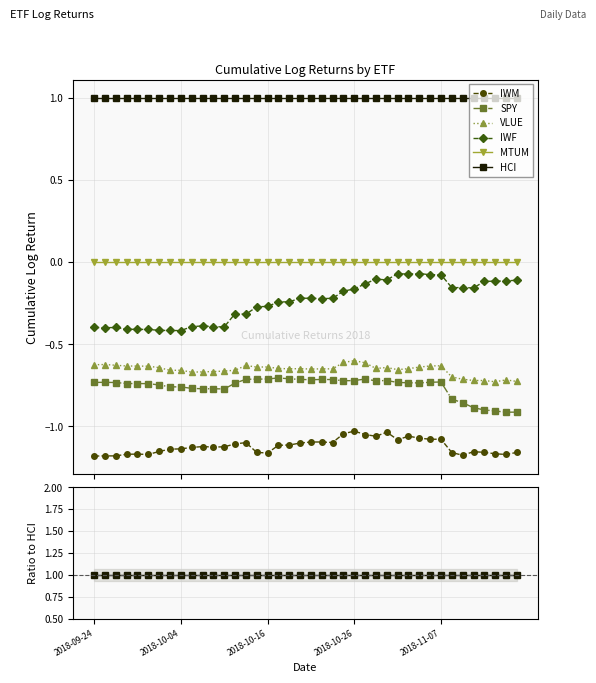

True or false: SPY has a value of -0.3 at 7.

False